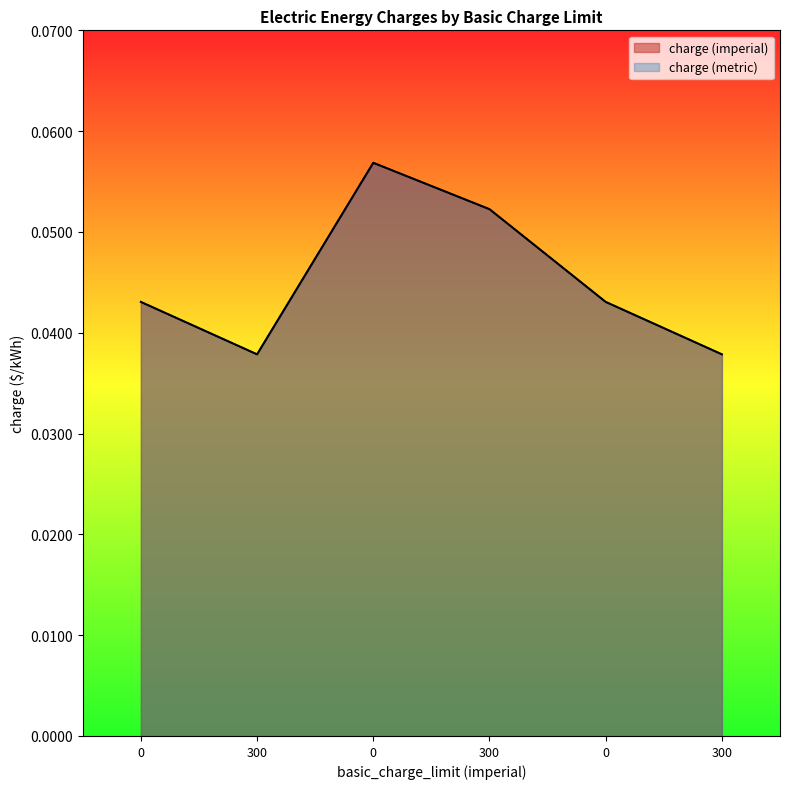

Reading right to left, extract all data points from this chart.

charge (imperial): 0.0	0.0	0.1	0.1	0.0	0.0
charge (metric): 0.0	0.0	0.1	0.1	0.0	0.0